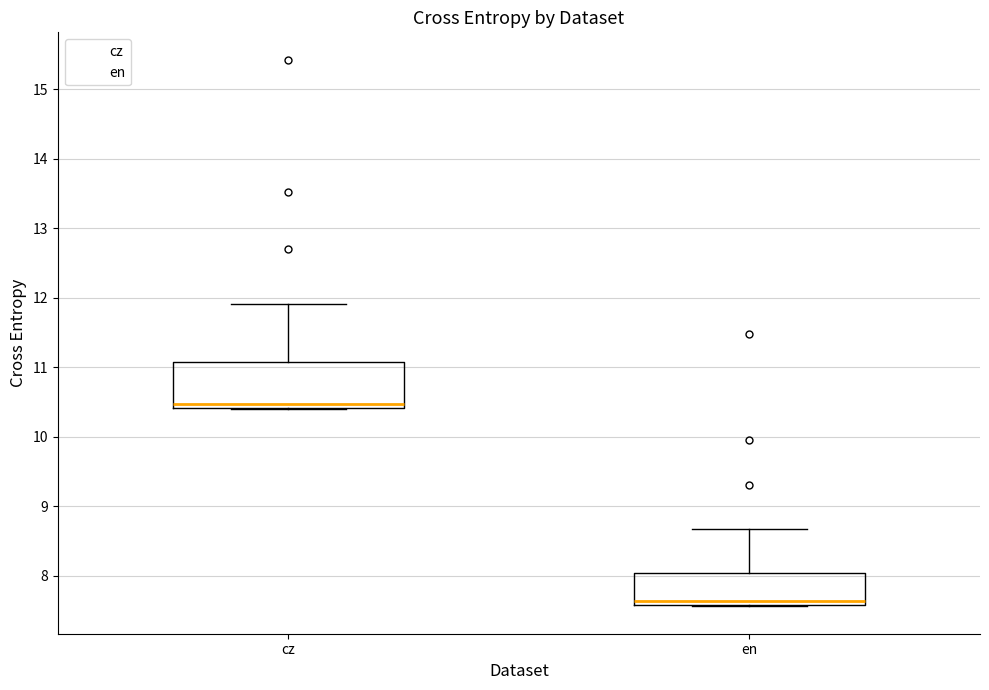

Reading left to right, transcribe this box plot: for each box, give where its median line is, the range the box spans, and where its two whiskers end, as read against the y-axis. The values are not printed on the chart, so give them approximately, as read against the axis.

cz: median 10.5, box 10.4 to 11.1, whiskers 10.4 to 11.9
en: median 7.6 (just above the box's lower edge), box 7.6 to 8.0, whiskers 7.6 to 8.7